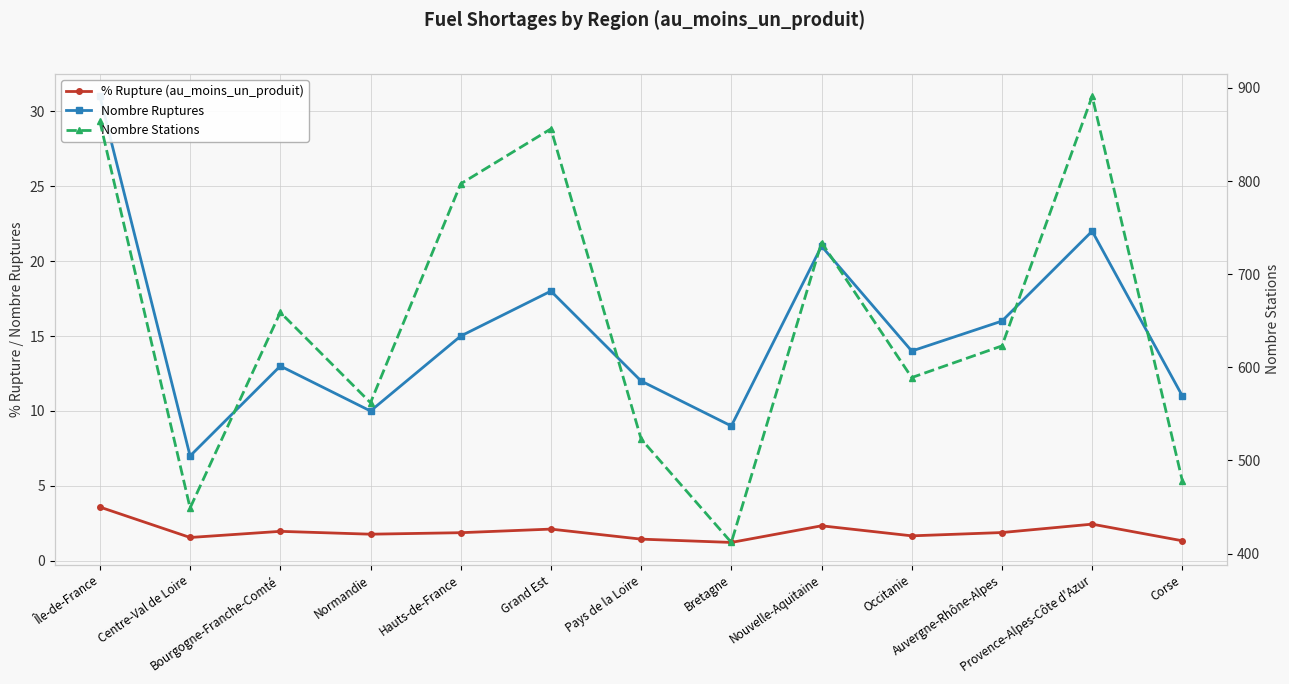

Does the chart display data point markers on the line(s)?

Yes